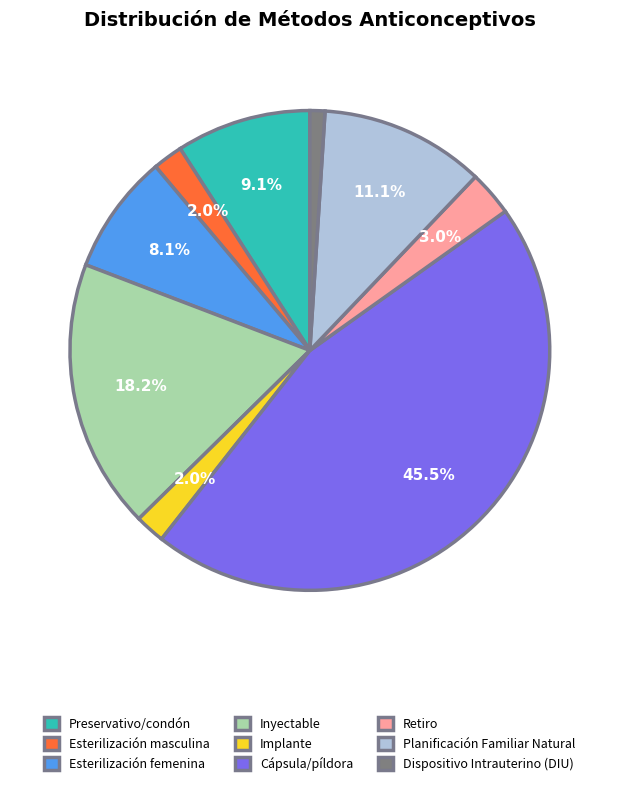

Between Esterilización masculina and Cápsula/píldora, which is larger?

Cápsula/píldora